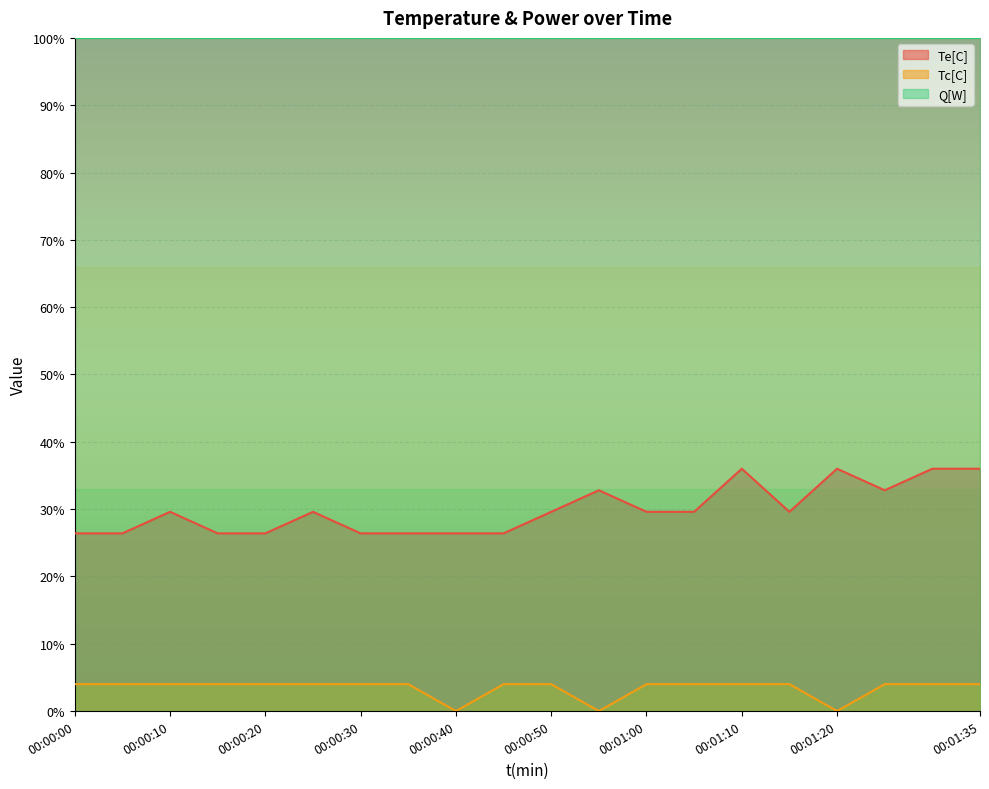

What position from the left is 00:01:00?

13